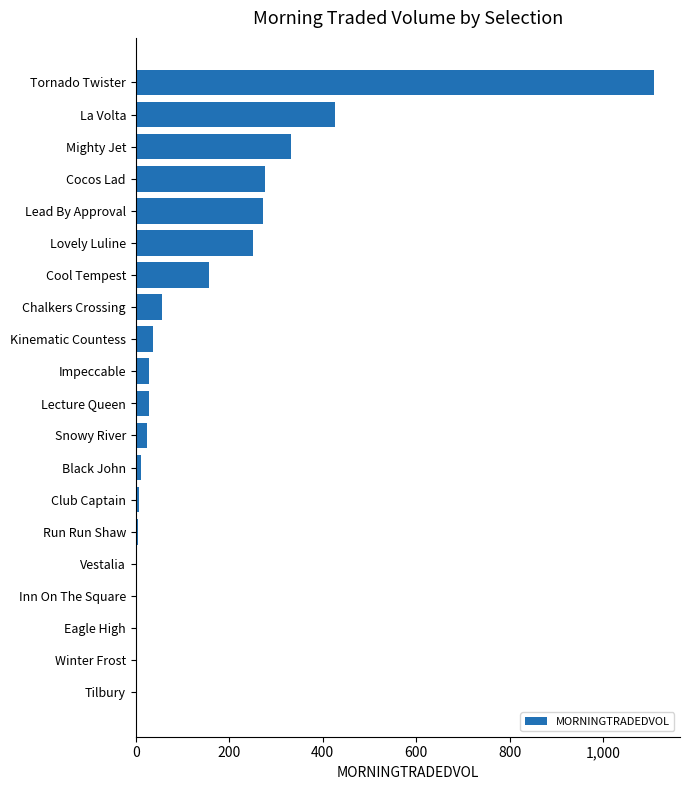

Does the chart contain stacked bars?

No